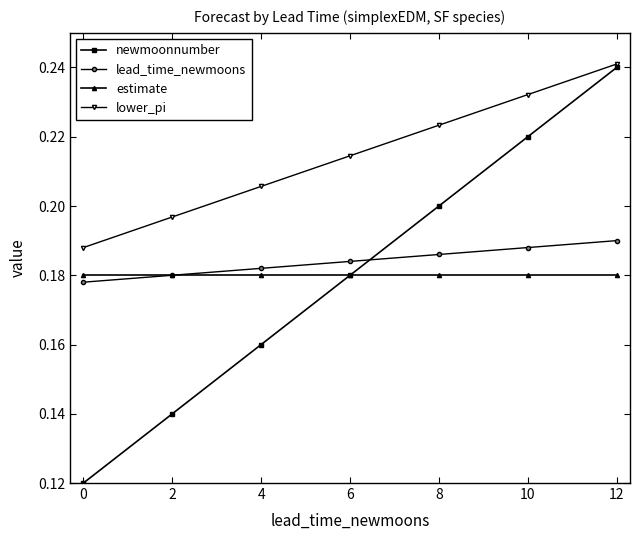

Does the chart have visible grid lines?

No